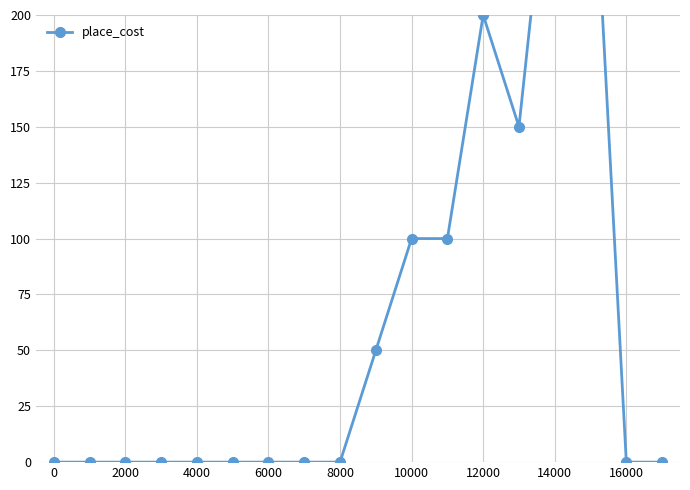

At which category does the data reach its first local valley?

13